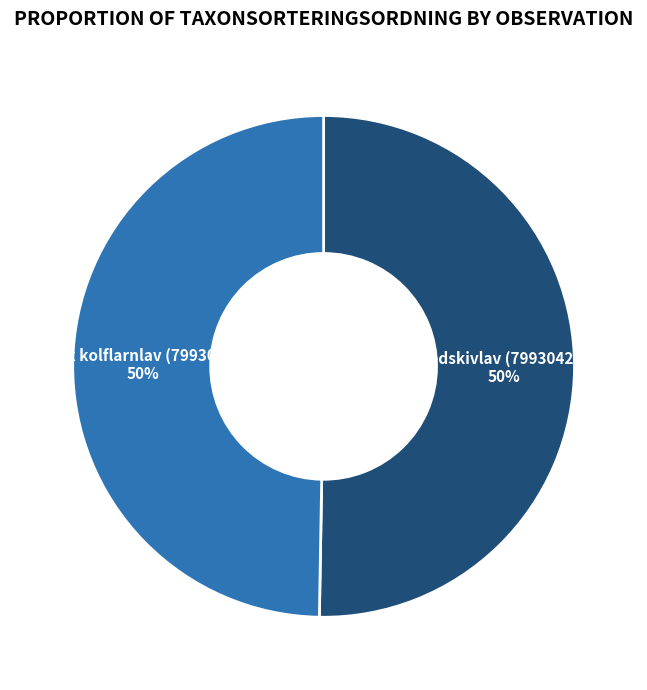

To the nearest percent, what is the average slice percentage?

50%